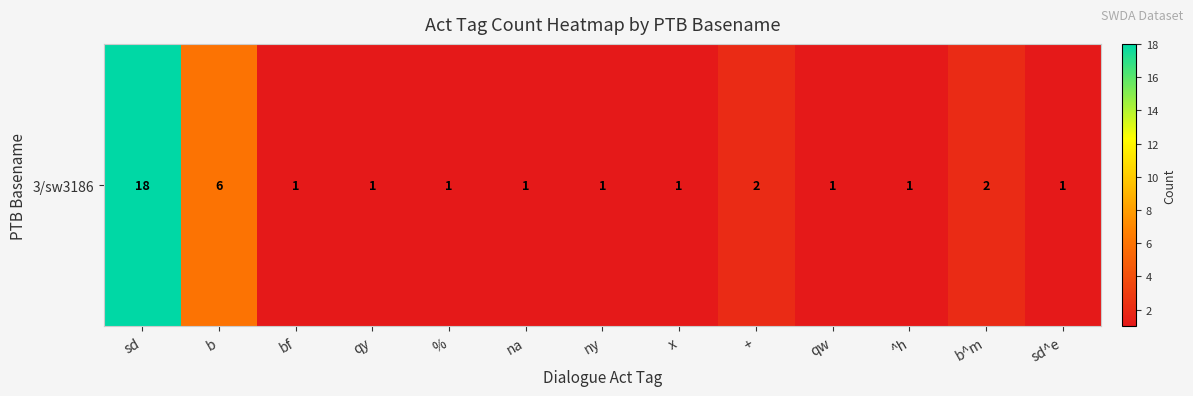

What is the greatest value displayed?

18